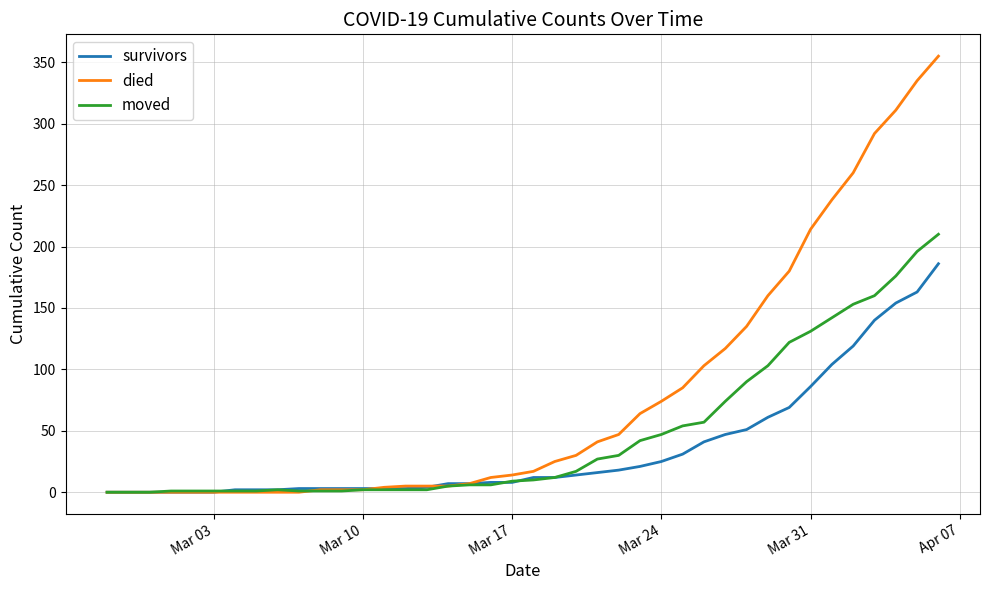

What is the average value of the died series?

79